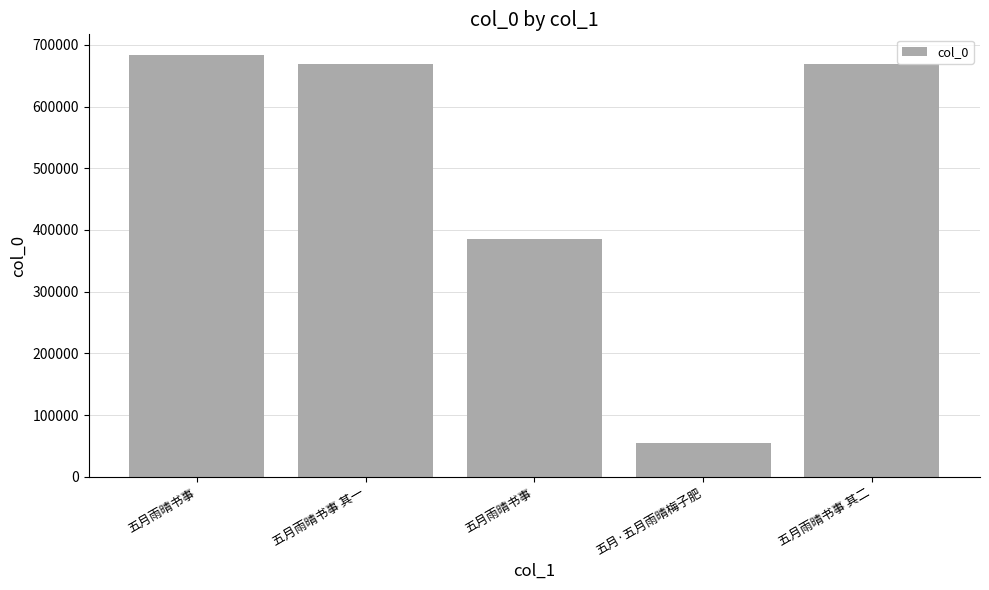

Reading right to left, list all the values displayed in this chart.

五月雨晴书事 其二=668500	五月·五月雨晴梅子肥=54204	五月雨晴书事=385235	五月雨晴书事 其一=668499	五月雨晴书事=683015